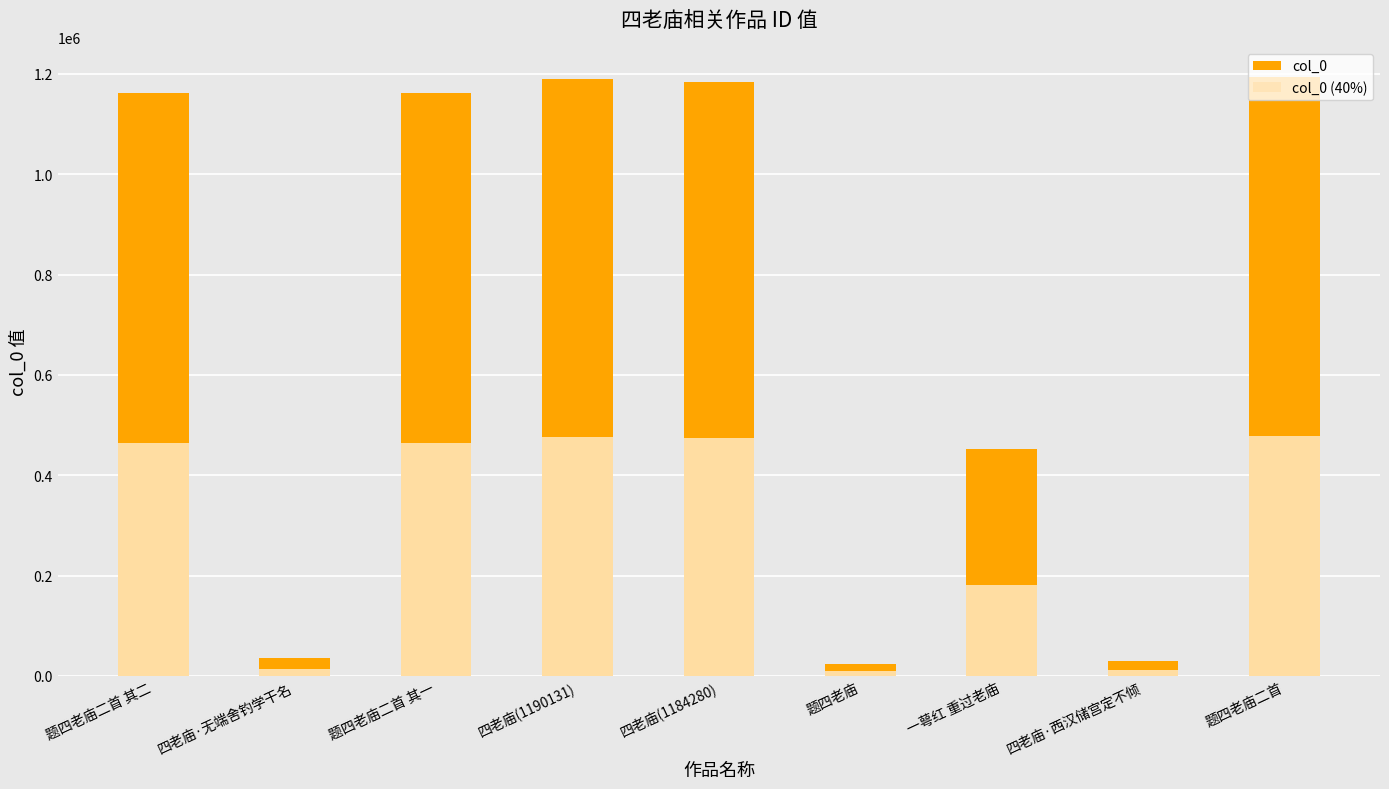

Between 四老庙·无端舍钓学干名 and 题四老庙, which is larger?

四老庙·无端舍钓学干名